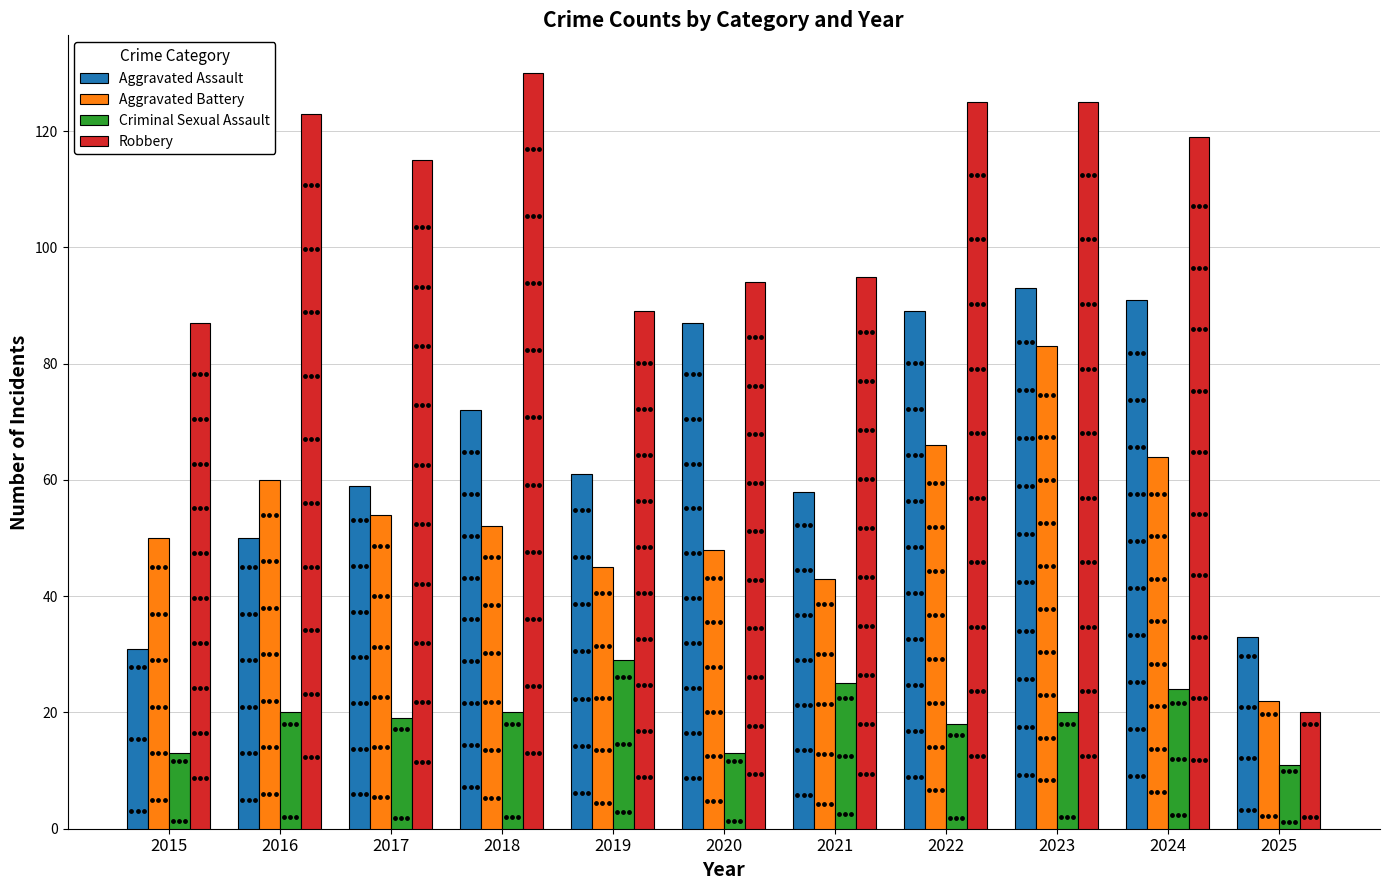

Which series has the widest spread of Y values?

Robbery